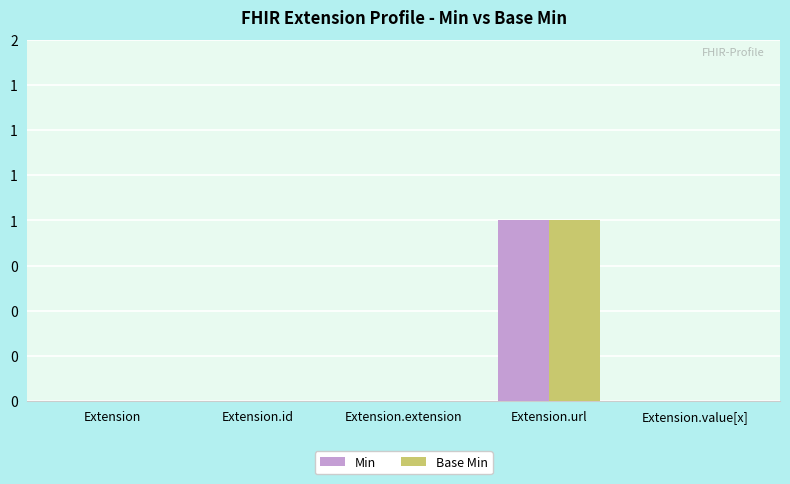

At which label does Min reach its minimum?

Extension